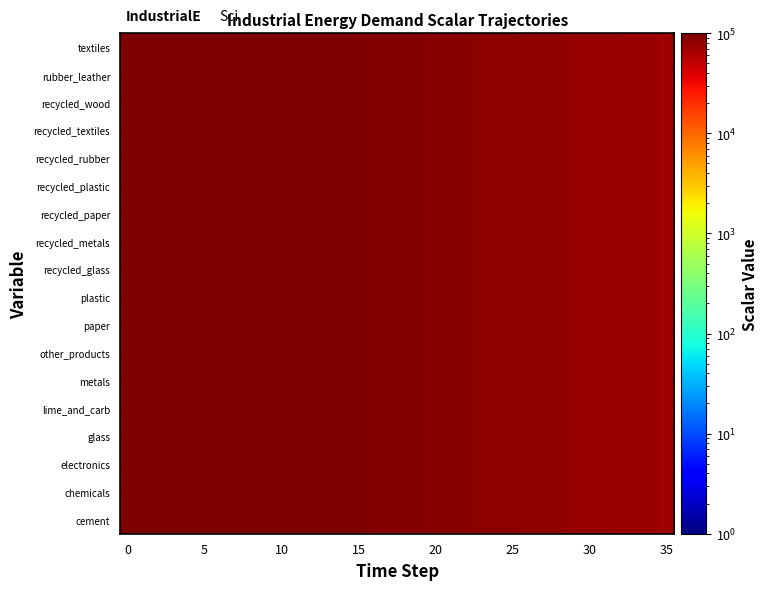

Rank the series by their maximum value, from lowest to highest.

cement, chemicals, electronics, glass, lime_and_carb, metals, other_products, paper, plastic, recycled_glass, recycled_metals, recycled_paper, recycled_plastic, recycled_rubber, recycled_textiles, recycled_wood, rubber_leather, textiles